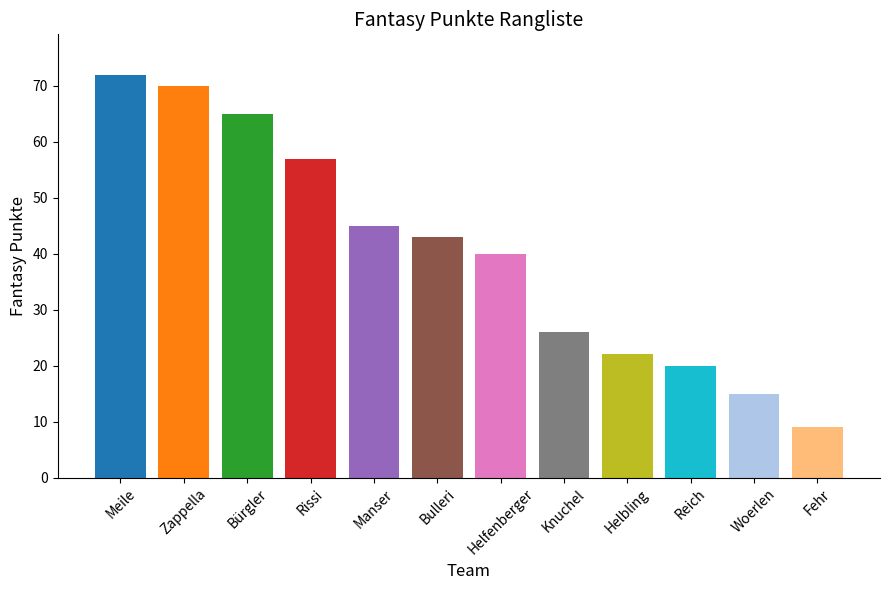

The value at Helfenberger is 40. True or false?

True